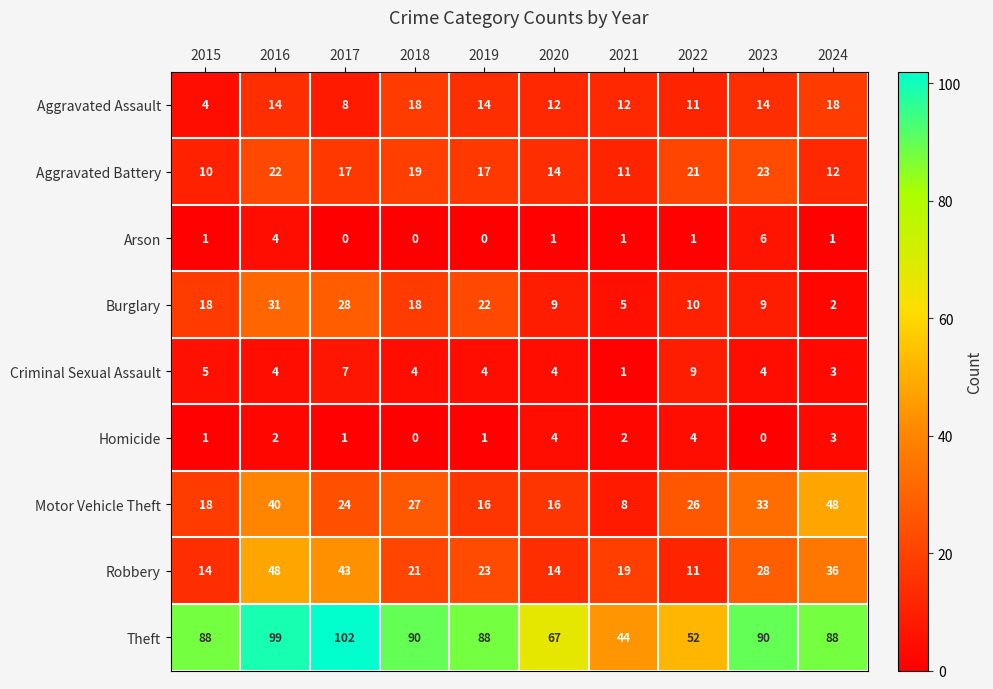

Is it true that Criminal Sexual Assault equals 4 at 2020?

True